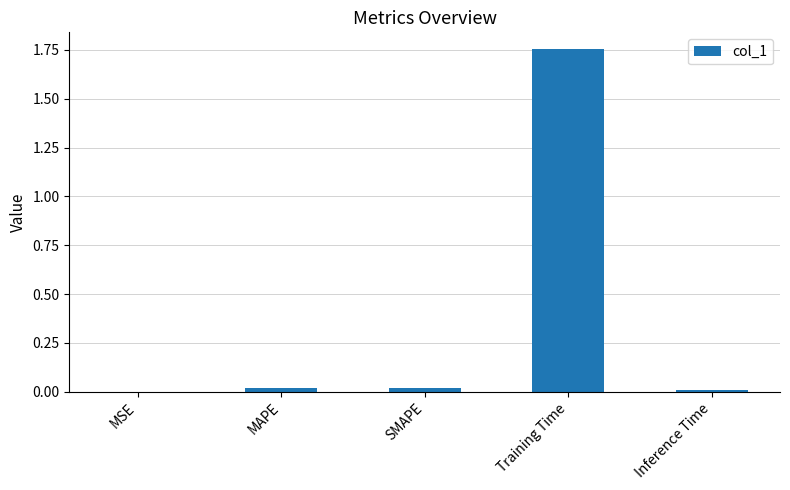

Is it true that the value at SMAPE is 0.0?

True